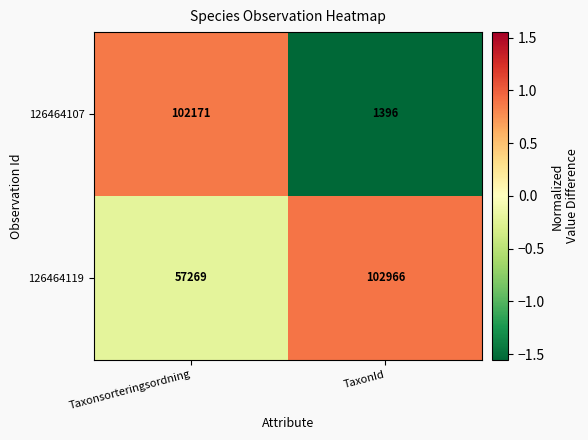

Reading left to right, transcribe all the data shown in this chart.

126464107: Taxonsorteringsordning=102171	TaxonId=1396
126464119: Taxonsorteringsordning=57269	TaxonId=102966